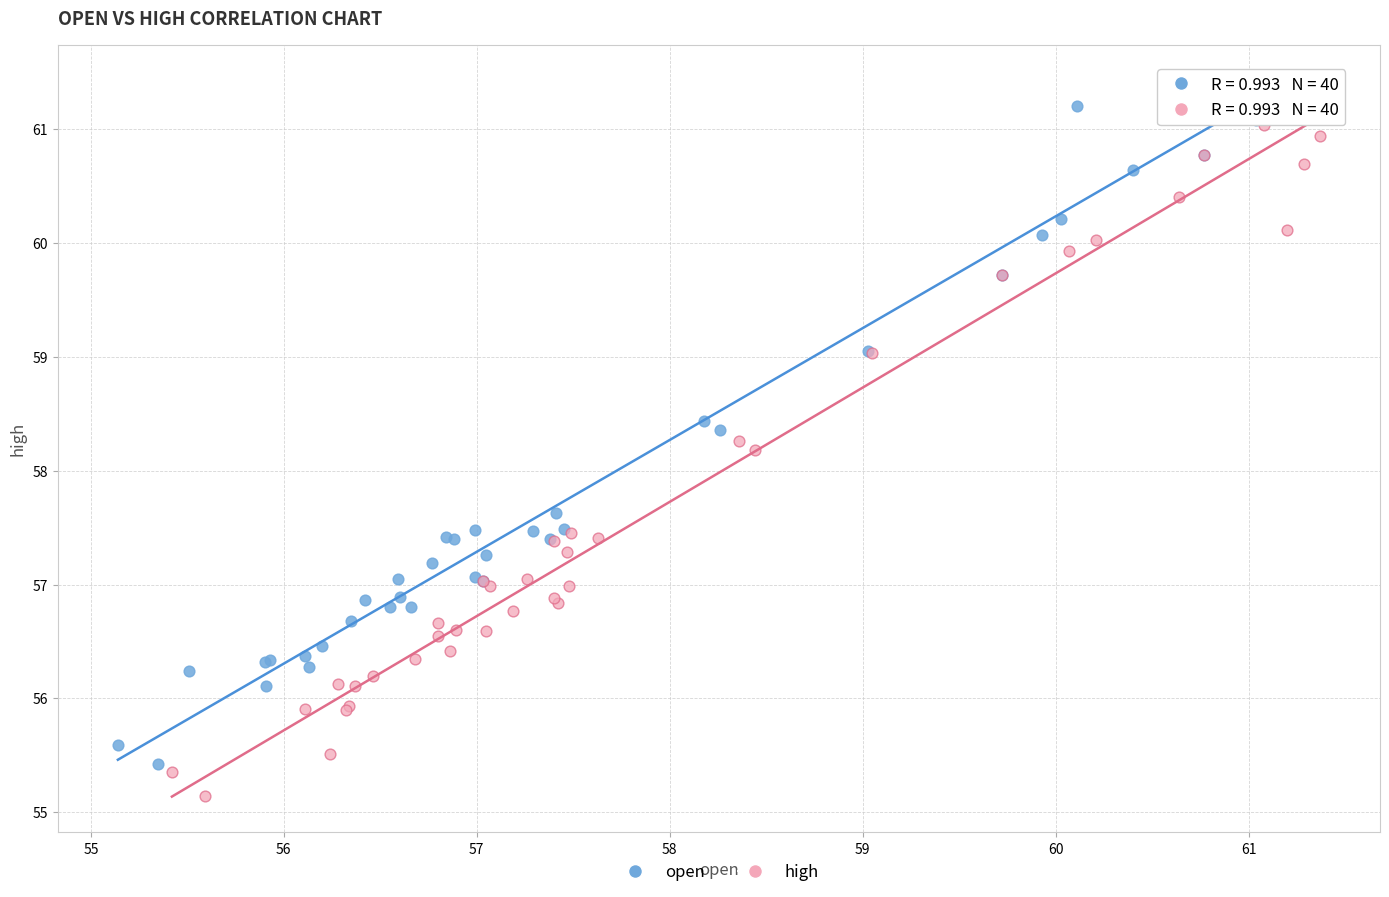

Which series has the largest Y range (max minus min)?

high